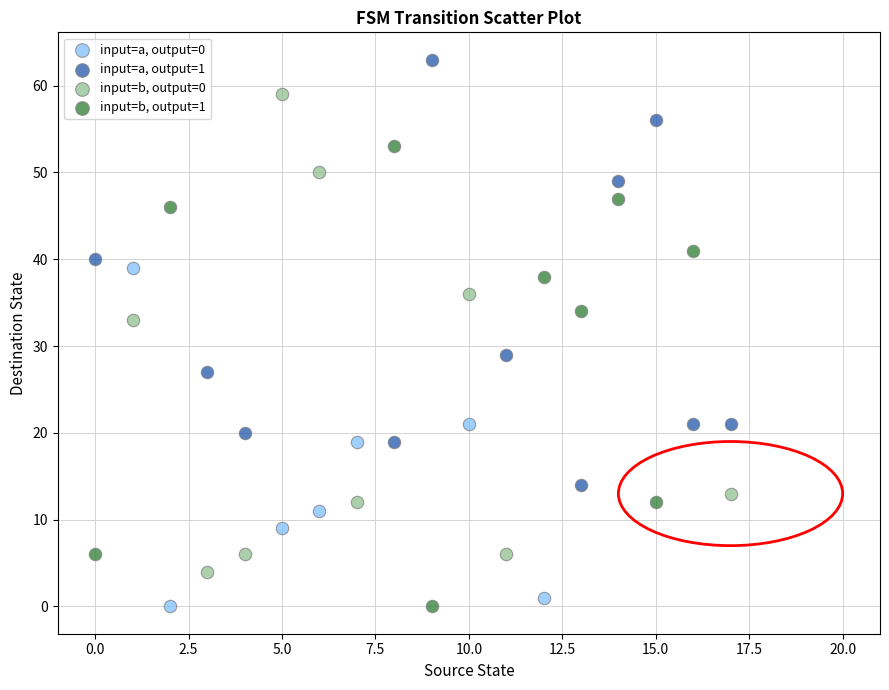

Which series reaches the maximum Y coordinate?

input=a, output=1